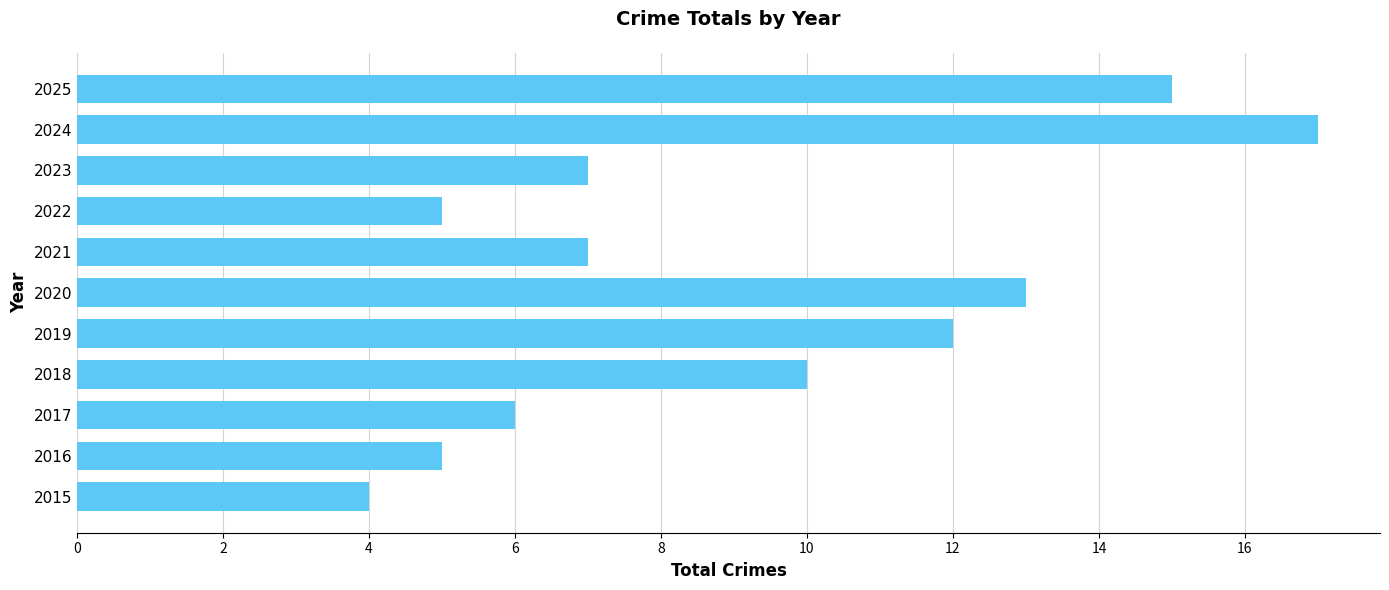

Are the bars grouped side by side (vs. stacked)?

No